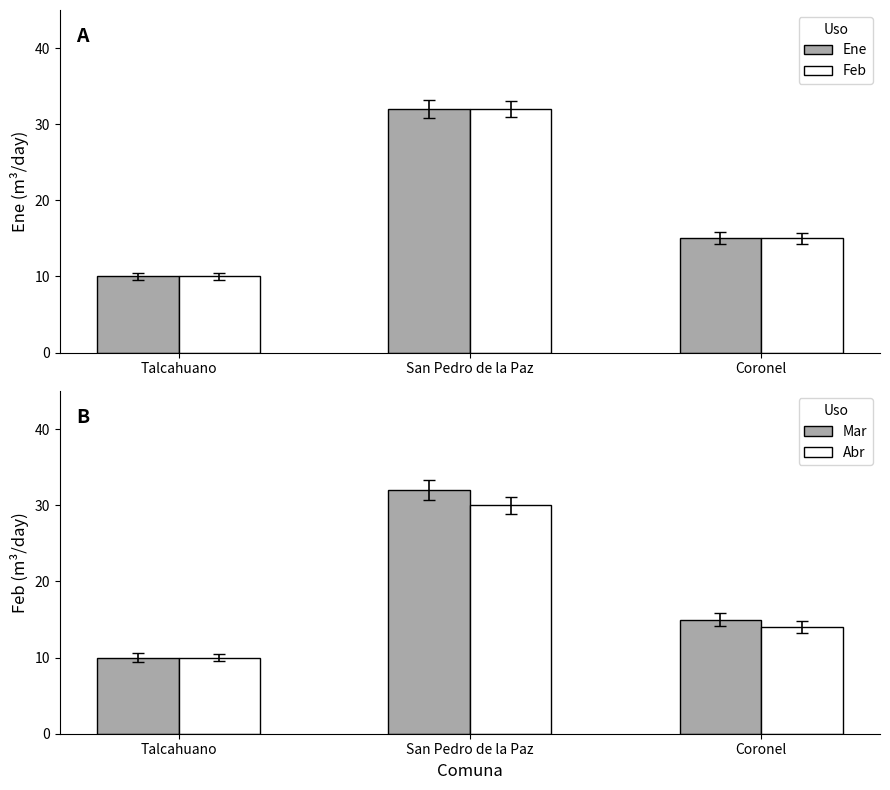

The Mar series shows 32 at San Pedro de la Paz. True or false?

True